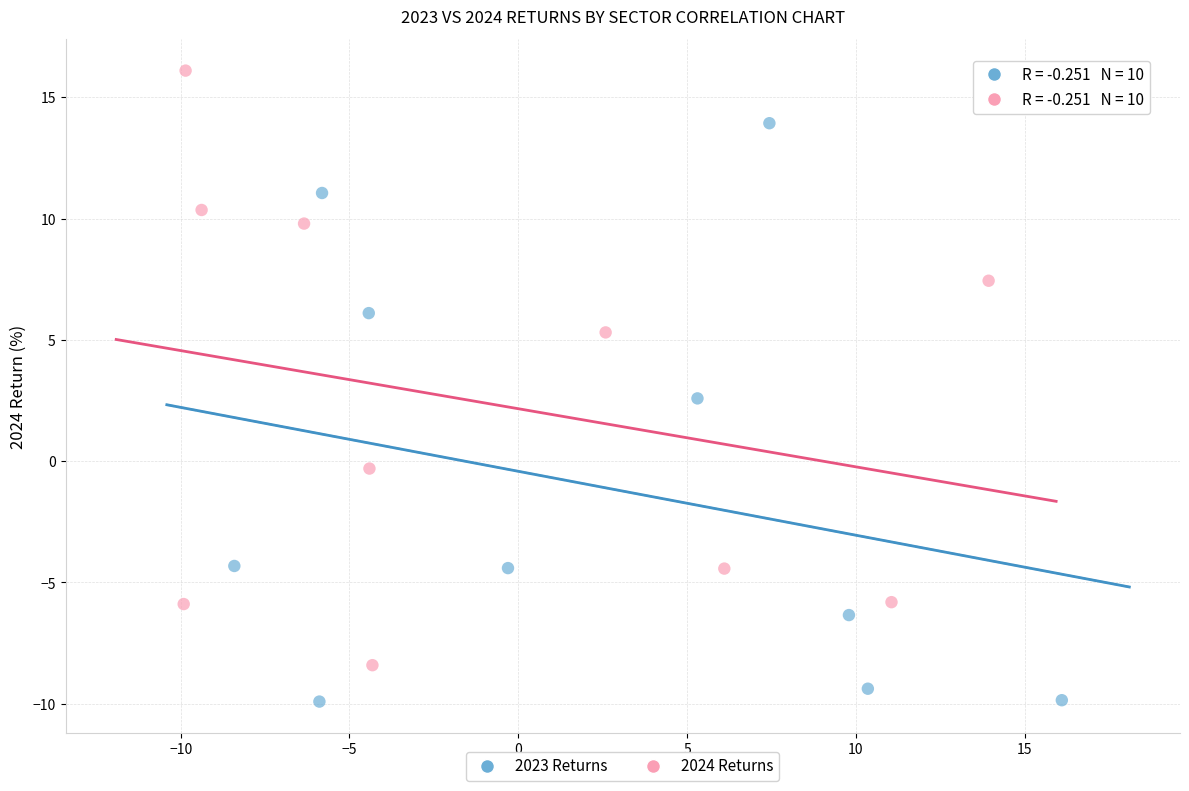

Which series has the widest spread of Y values?

2024 Returns